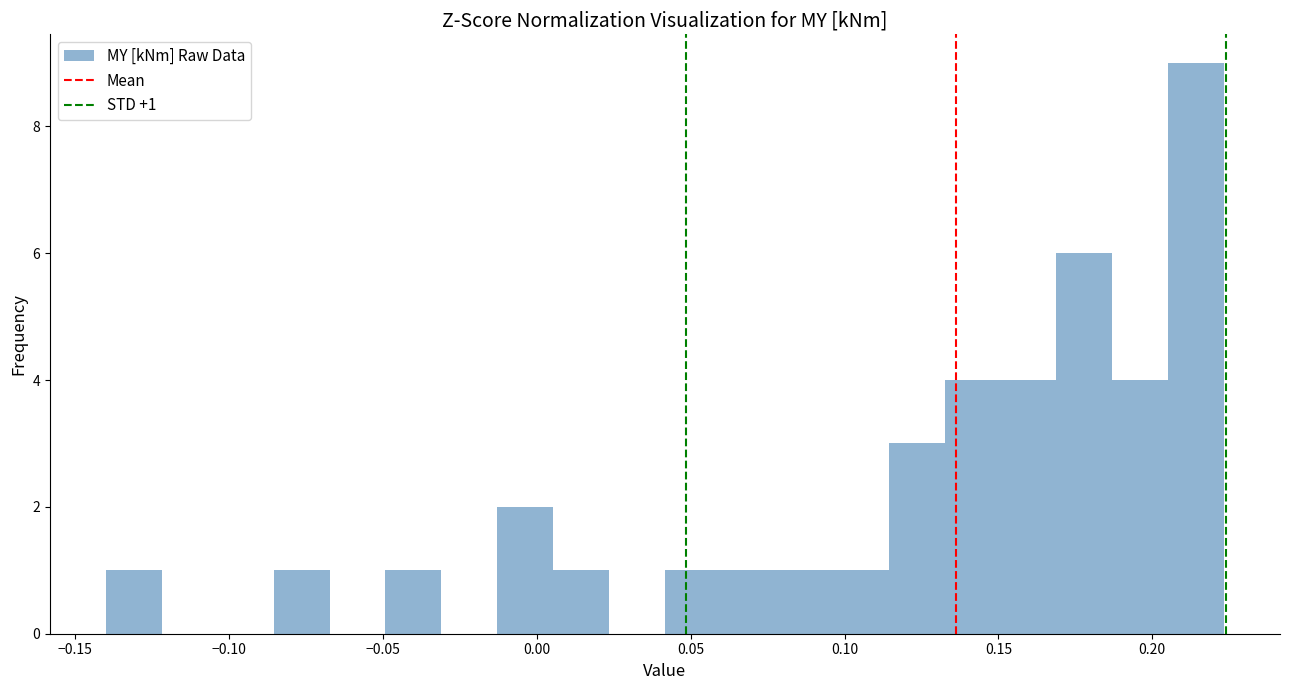

Read against the x-axis, roughly where is the centre of the tallest bar?

0.215